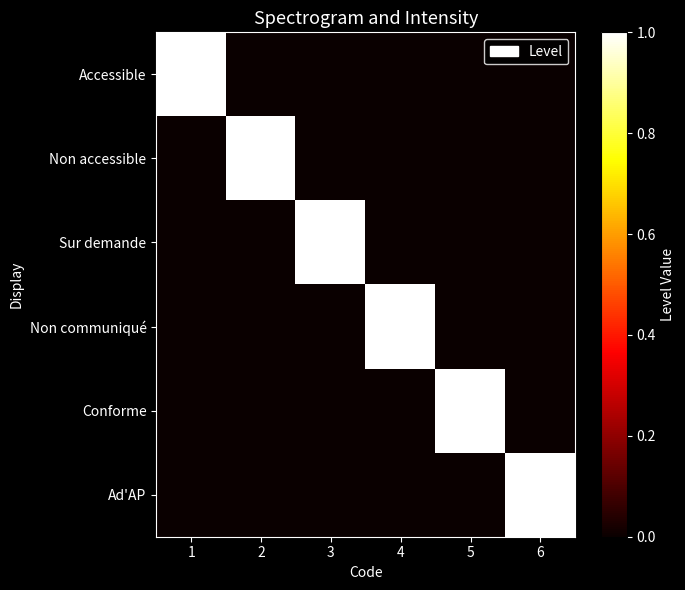

Which label corresponds to the largest value in the chart?

1